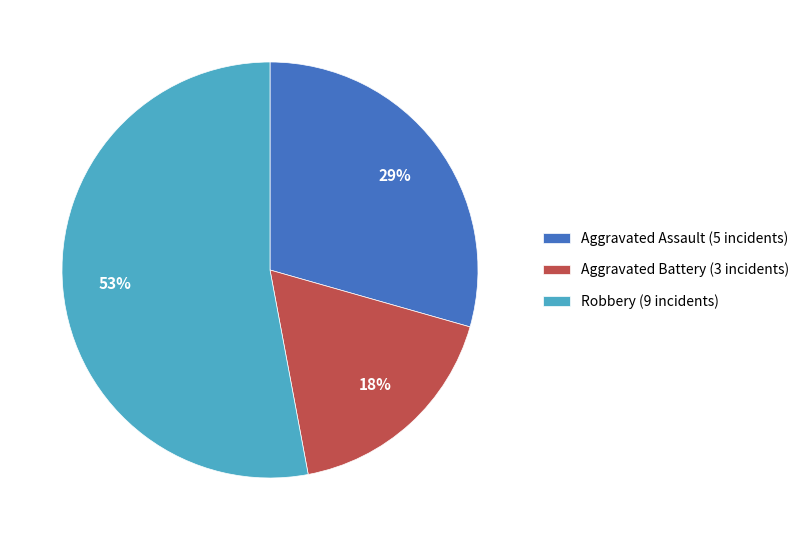

How many segments does this pie chart have?

3